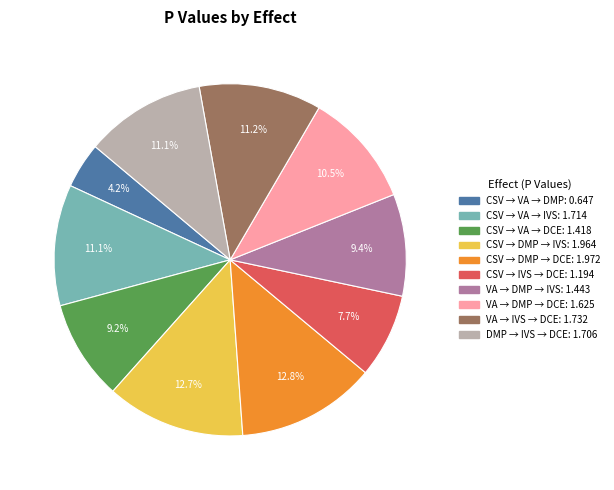

Is there any slice that represents more than half of the pie?

No